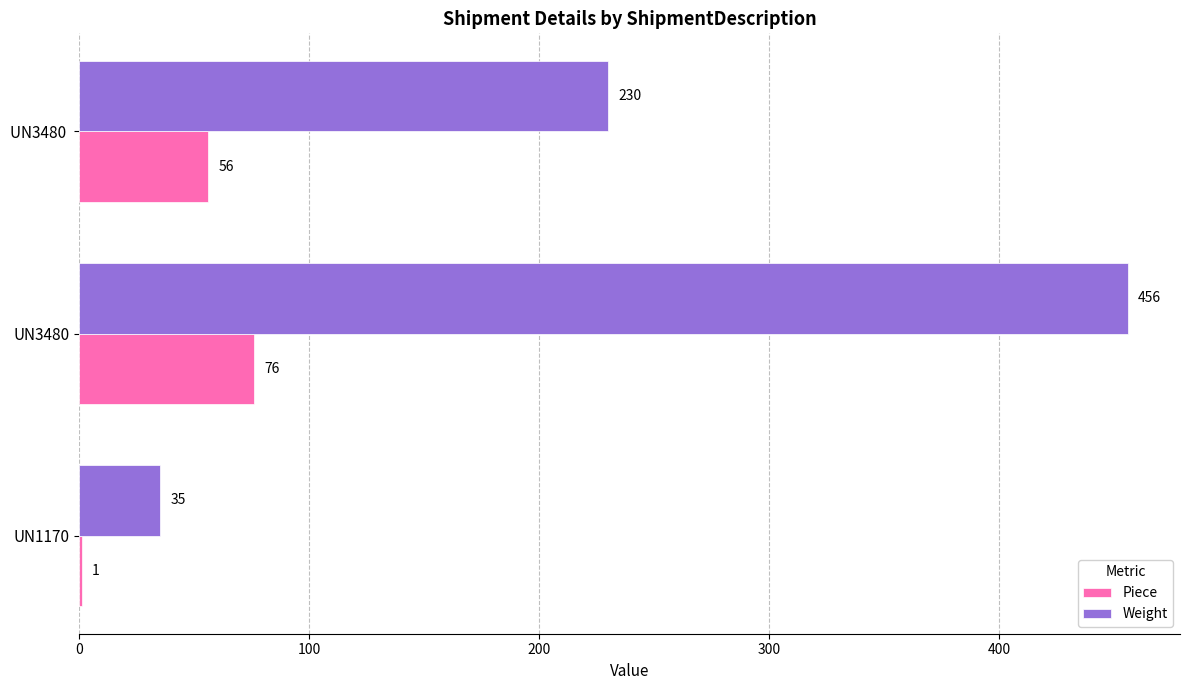

What value does the Weight series have at UN1170, to the nearest 10?

40